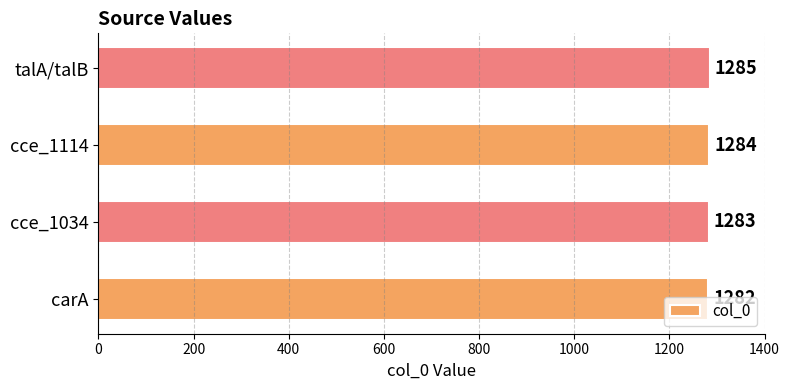

What is the average value?

1284